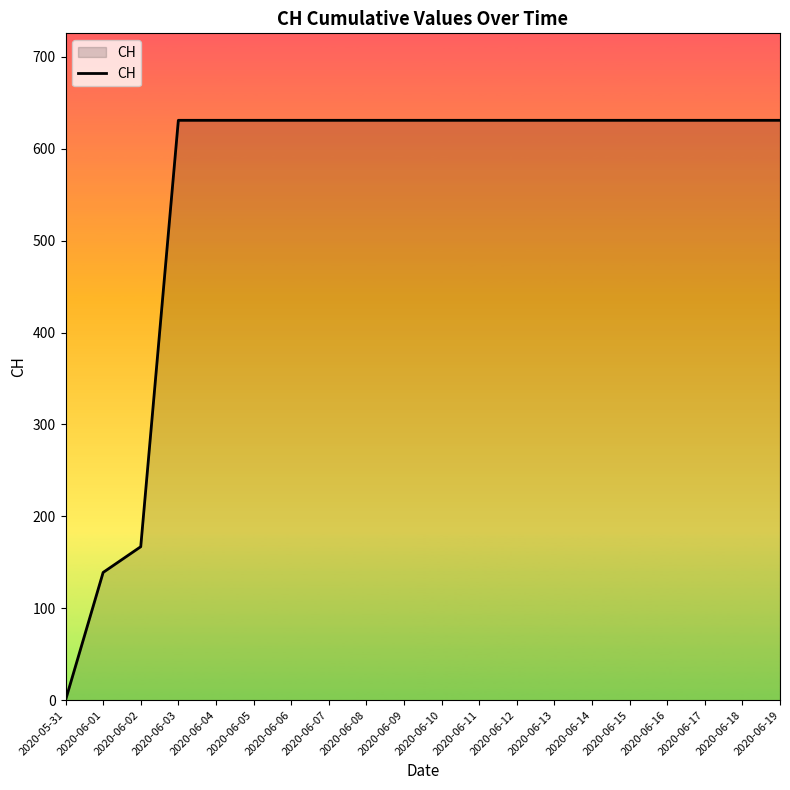

What is the sum of all values?

11033